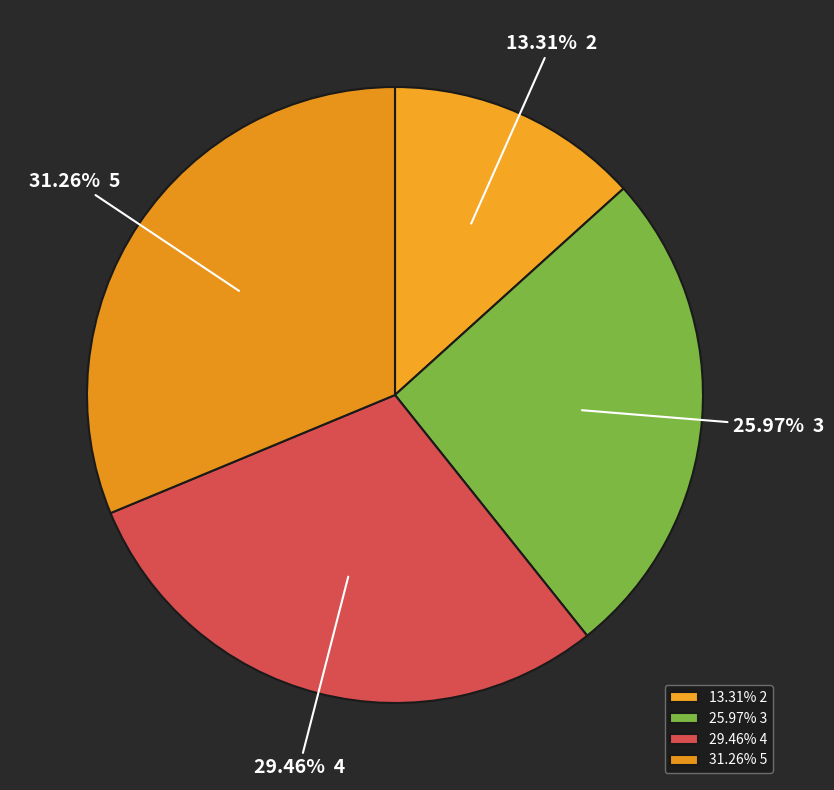

How many slices are in this pie chart?

4